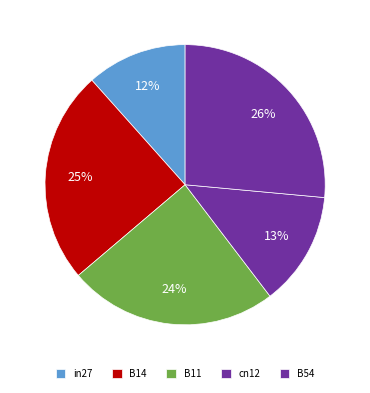

How many segments does this pie chart have?

5